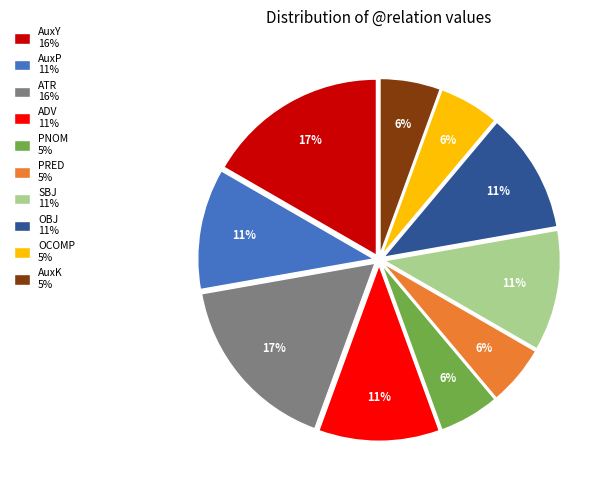

Between PRED 5% and ATR 16%, which is larger?

ATR 16%